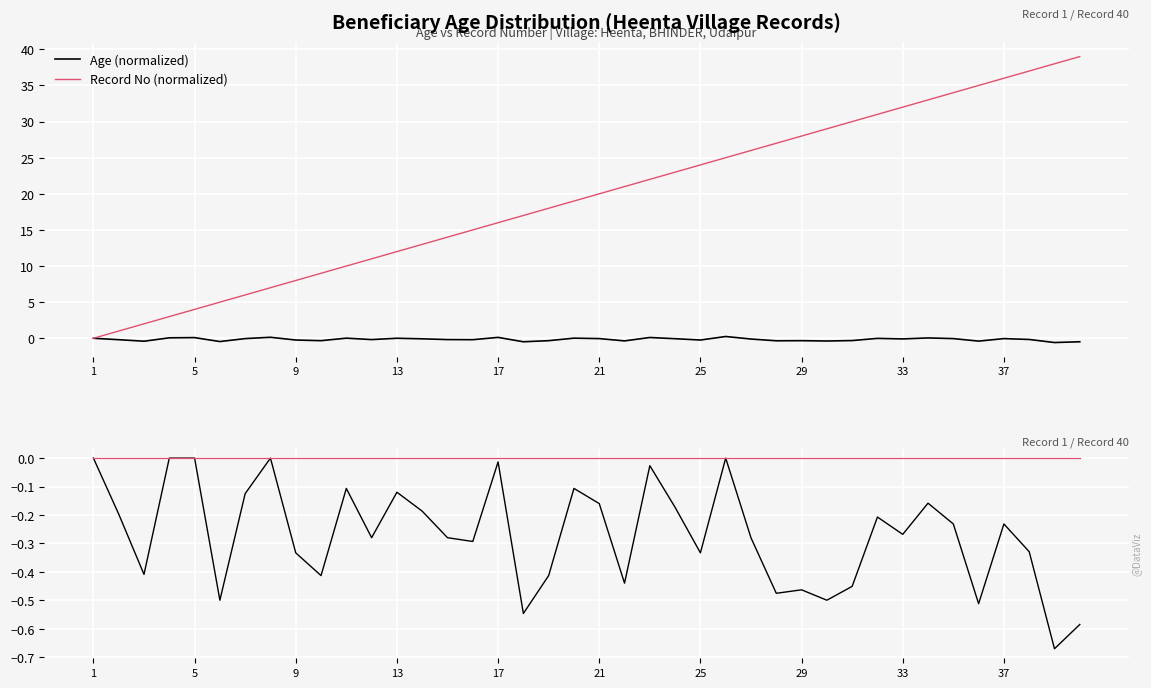

Is this an area chart (filled region under the line)?

No